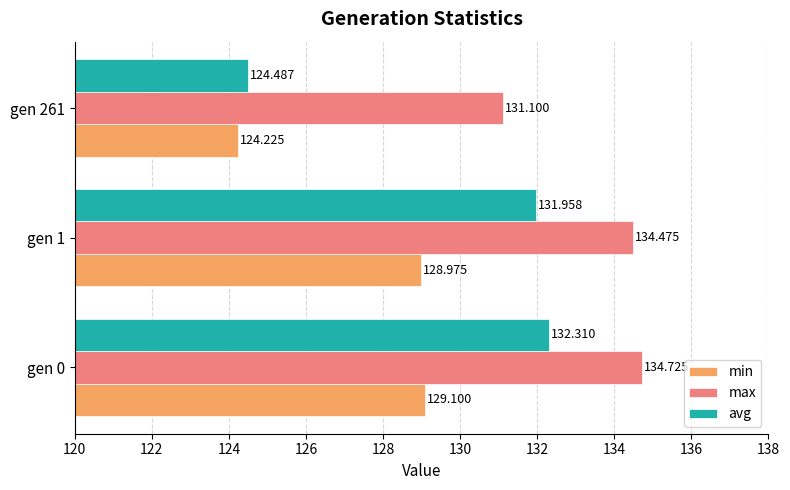

Which series has the largest total across all categories?

max